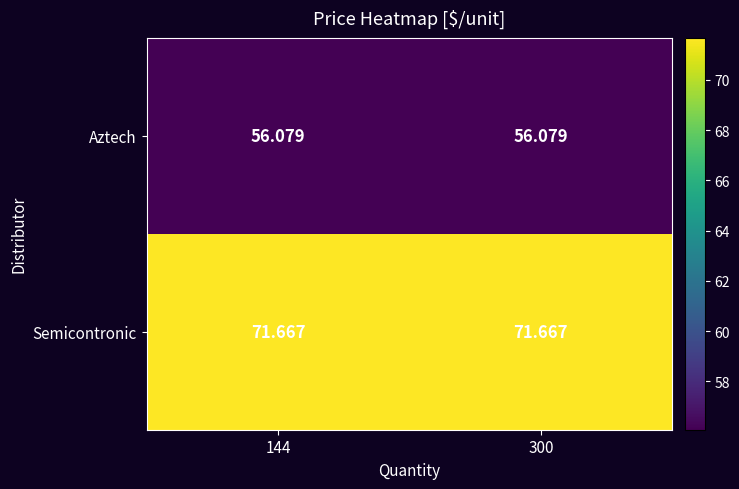

At 300, list the series in order from smallest to largest.

Aztech, Semicontronic